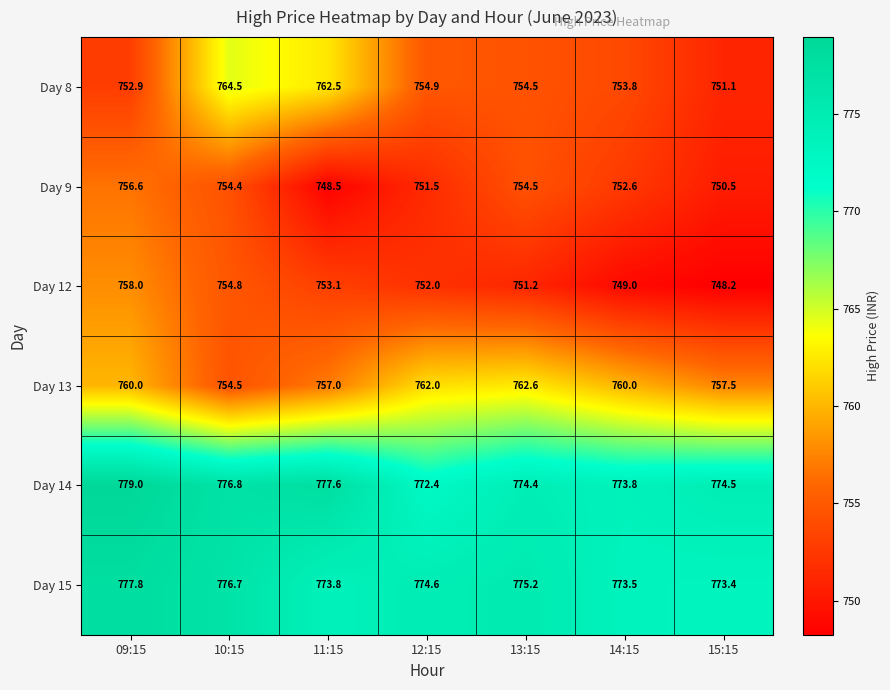

Between 09:15 and 12:15, which series saw the biggest shift?

Day 14